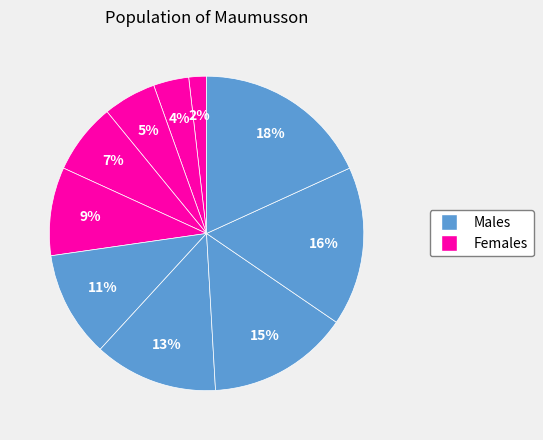

Count the number of slices in the pie.

10